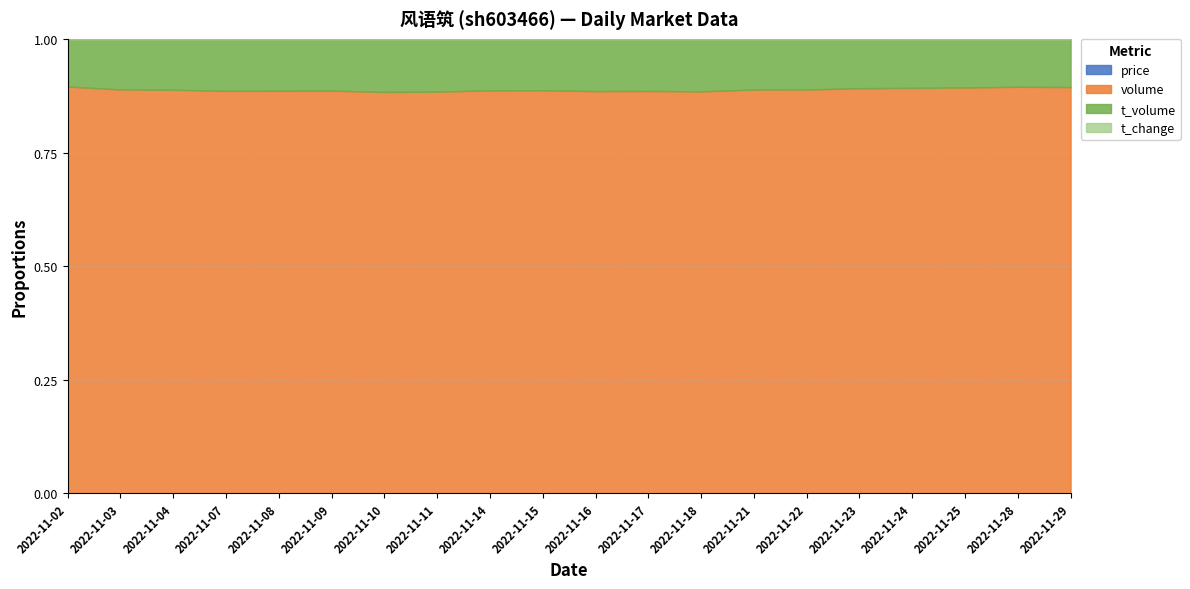

The value of t_change at 2022-11-11 is 3.9. True or false?

True